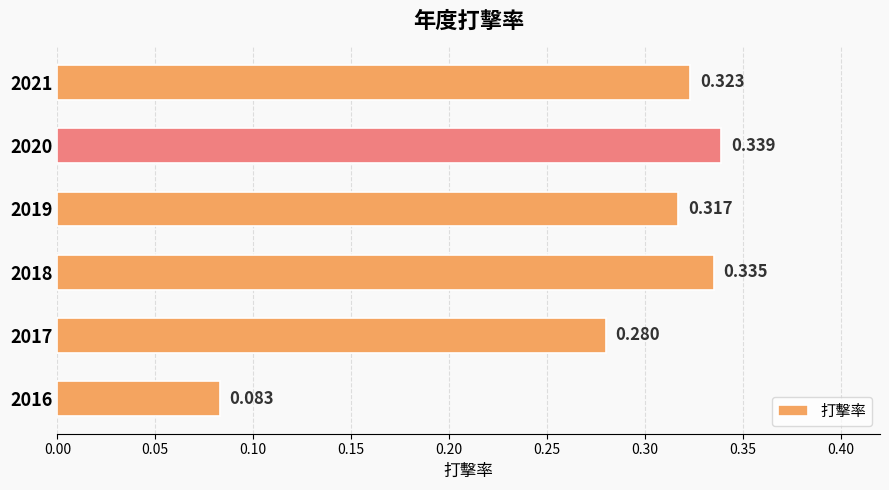

What is the average value?

0.3